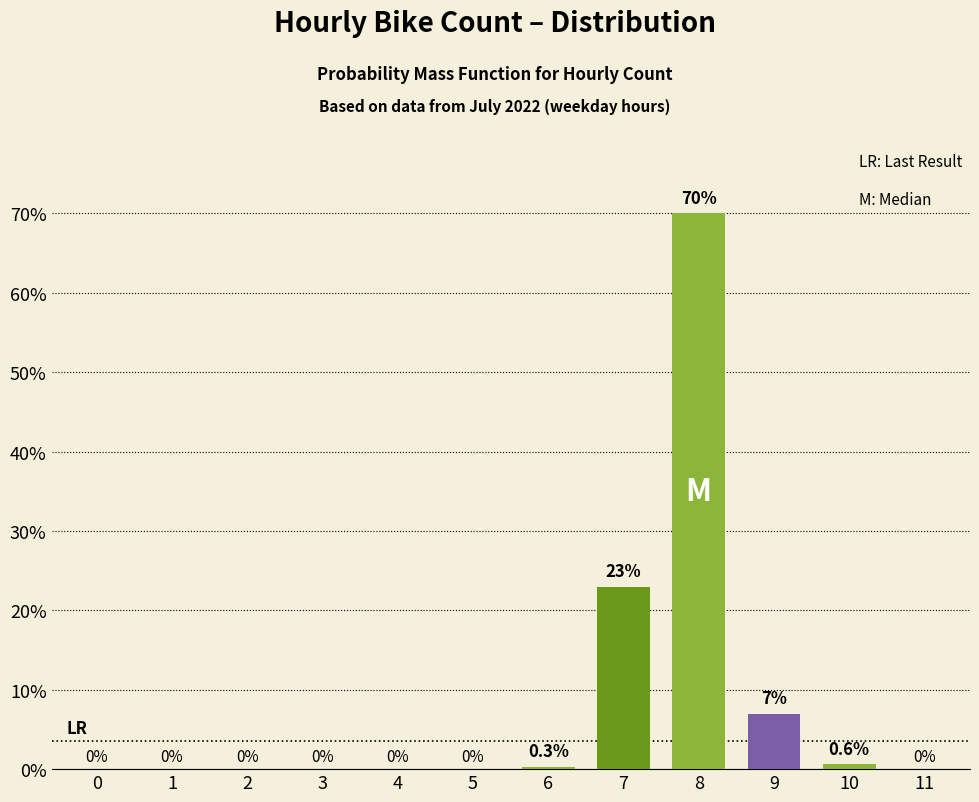

What is the difference between the values at 7 and 8?

47.0